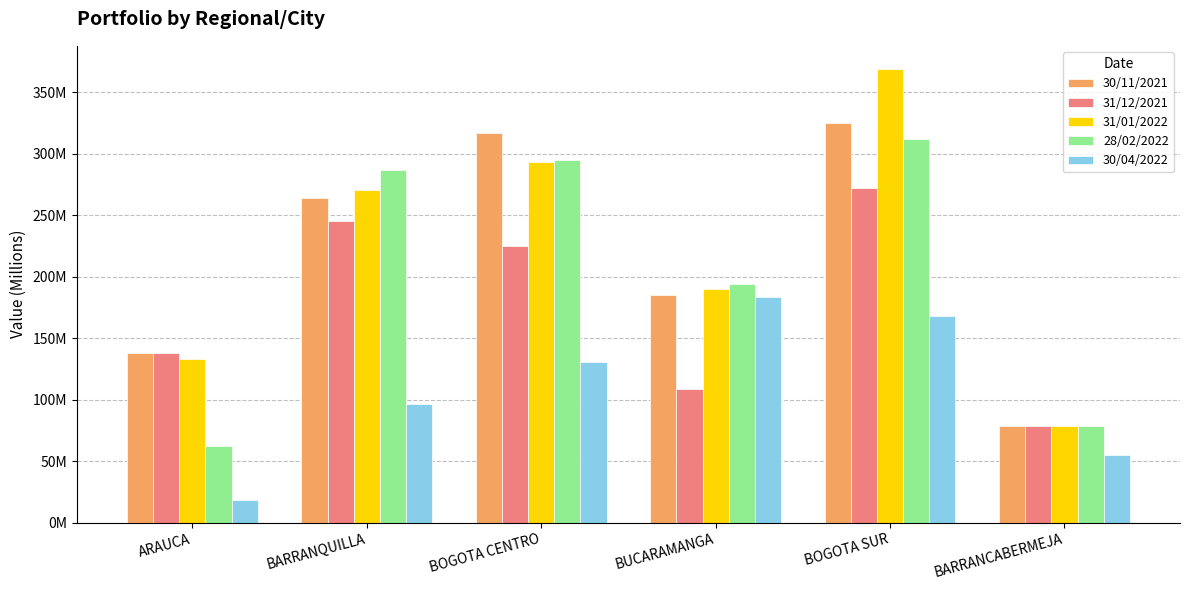

What is the label of the 1st bar from the left?

ARAUCA